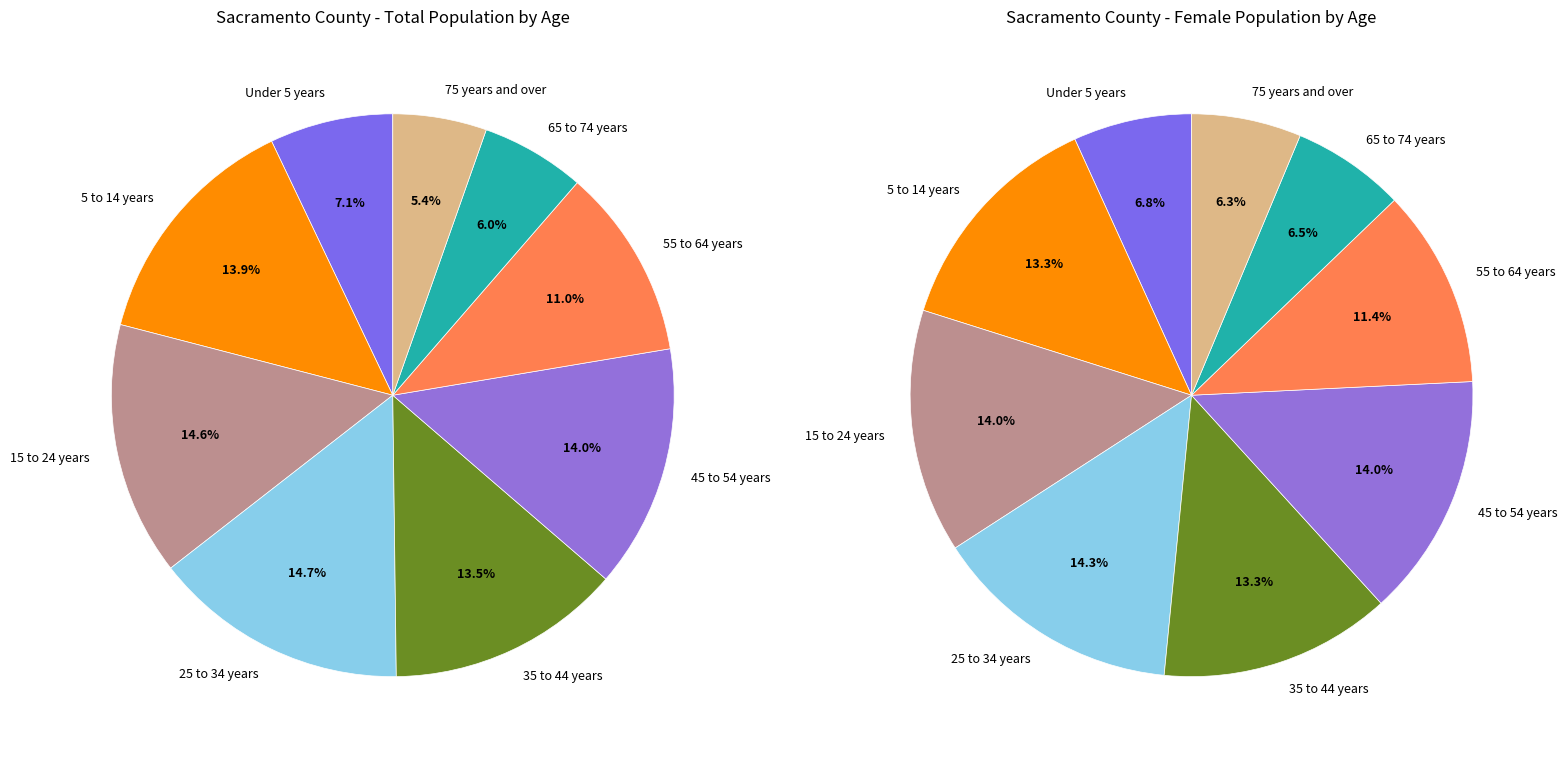

Is it true that 12 is 1% of the pie?

False